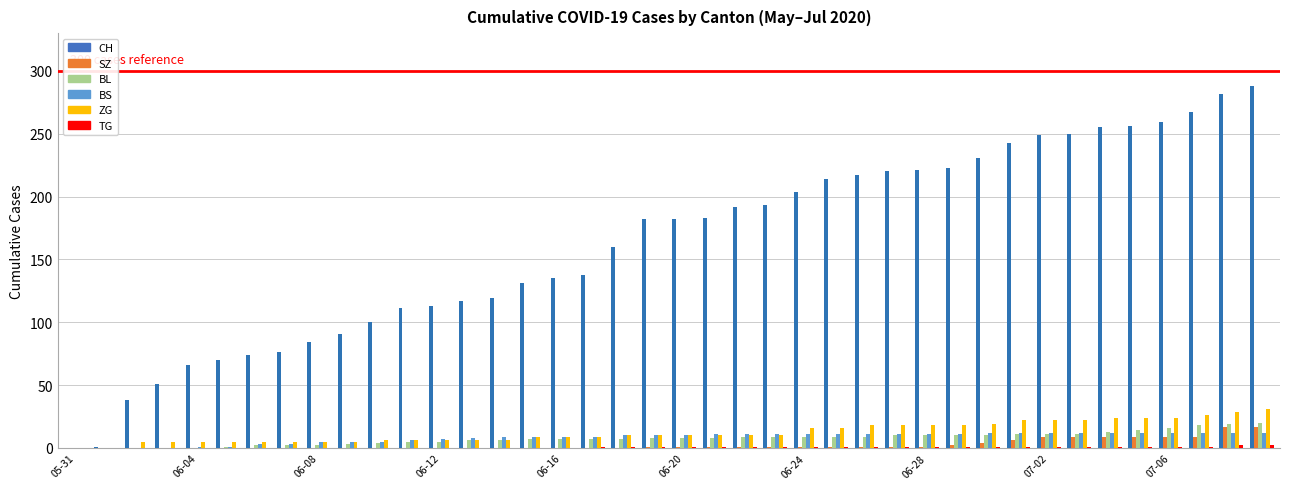

What is the maximum value shown in the chart?

288